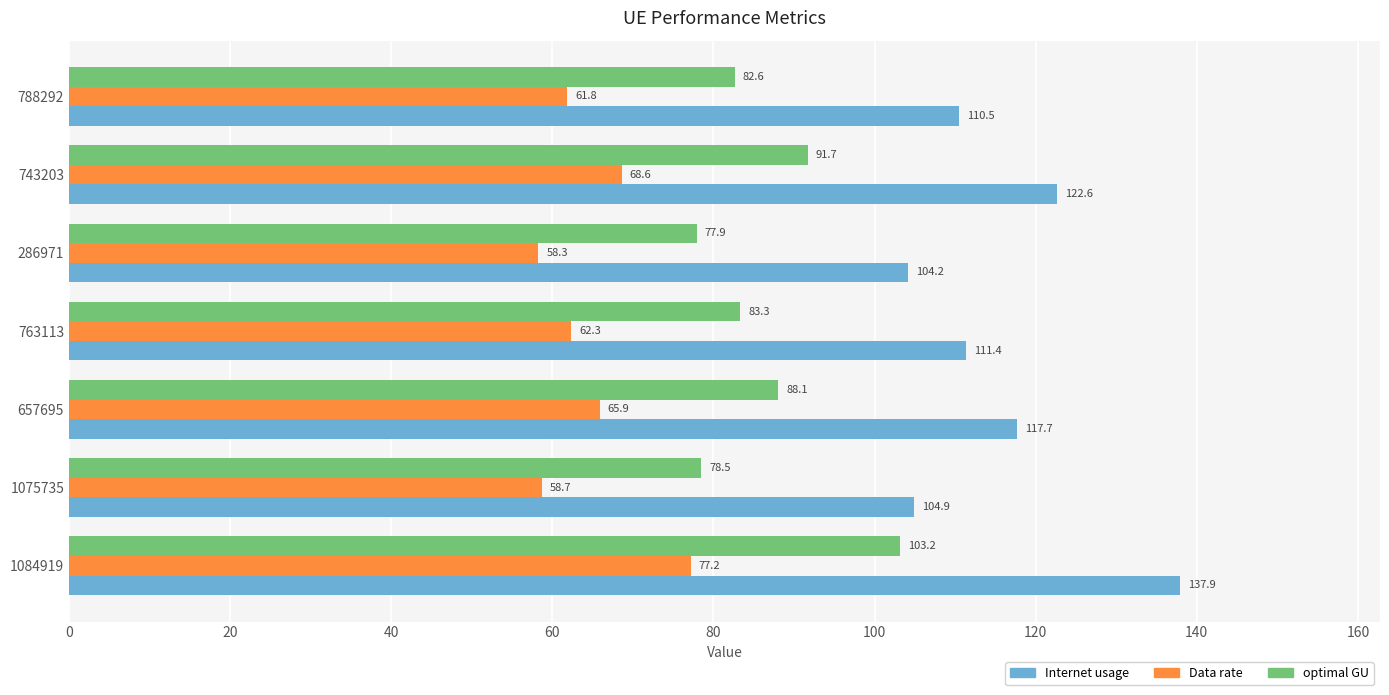

Count the number of categories in the chart.

7